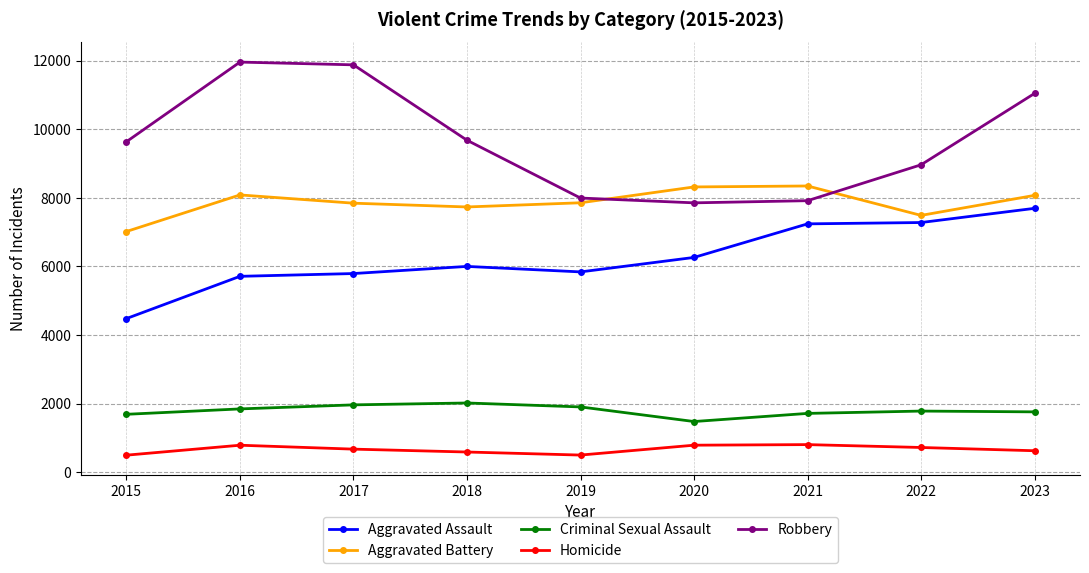

What is the difference between the maximum and second lowest values in the Criminal Sexual Assault series?

330